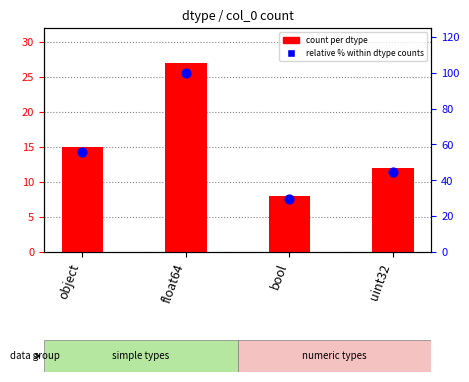

Which series has the largest total across all categories?

relative % within dtype counts